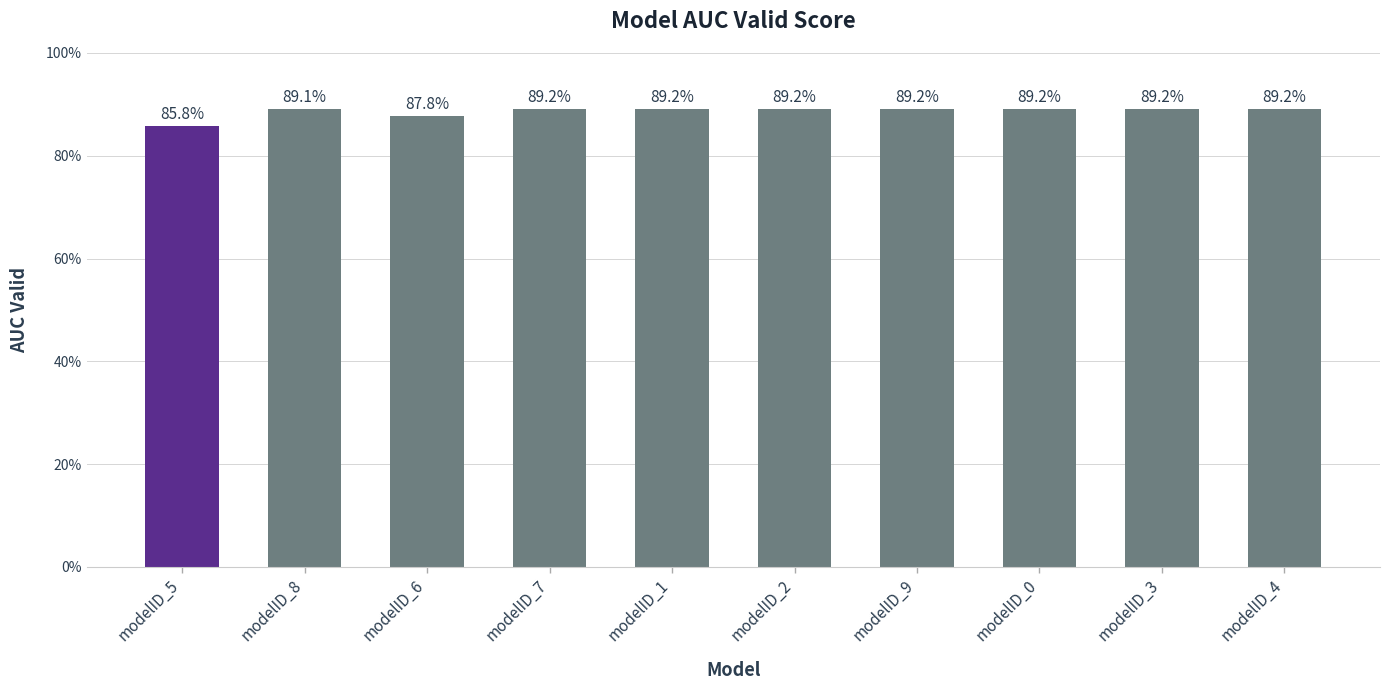

What is the average value?

0.9